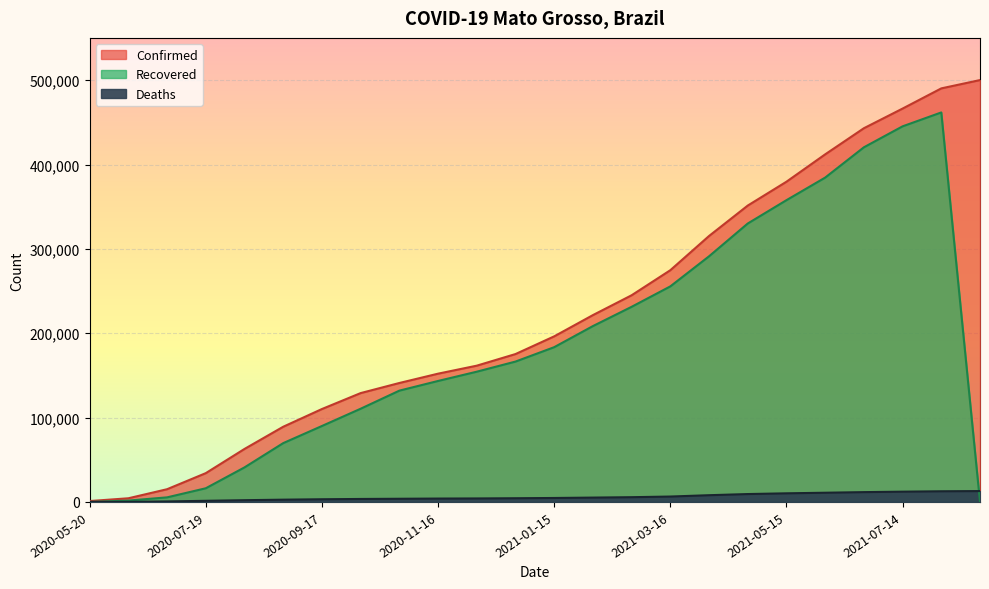

Between 2020-06-09 and 2020-11-16, which series saw the biggest shift?

Confirmed